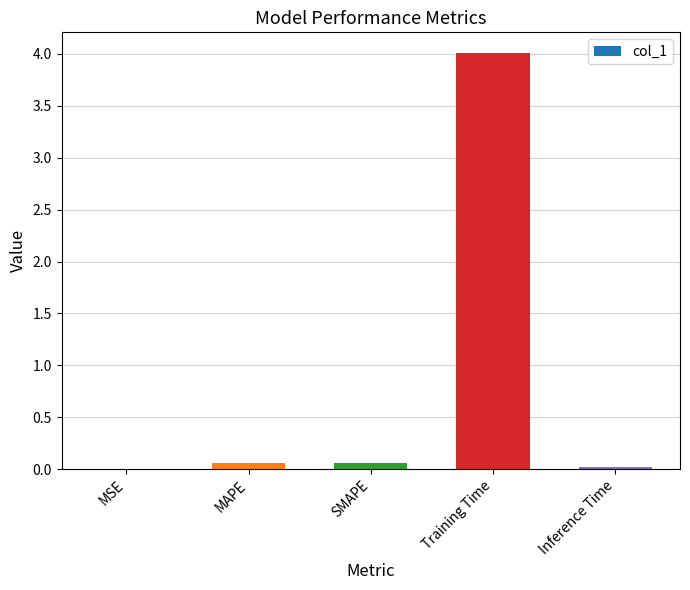

The chart shows a value of 0.0 at Inference Time. True or false?

True